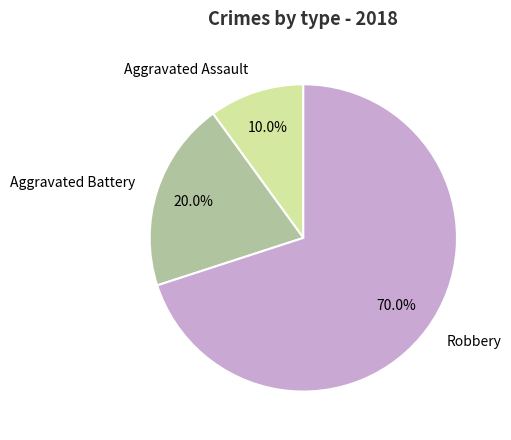

To the nearest percent, what is the difference between the Aggravated Battery and Aggravated Assault slice percentages?

10%